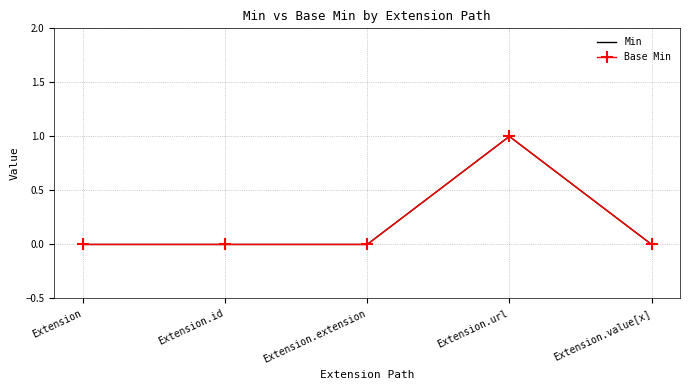

At which label does Min reach its minimum?

Extension